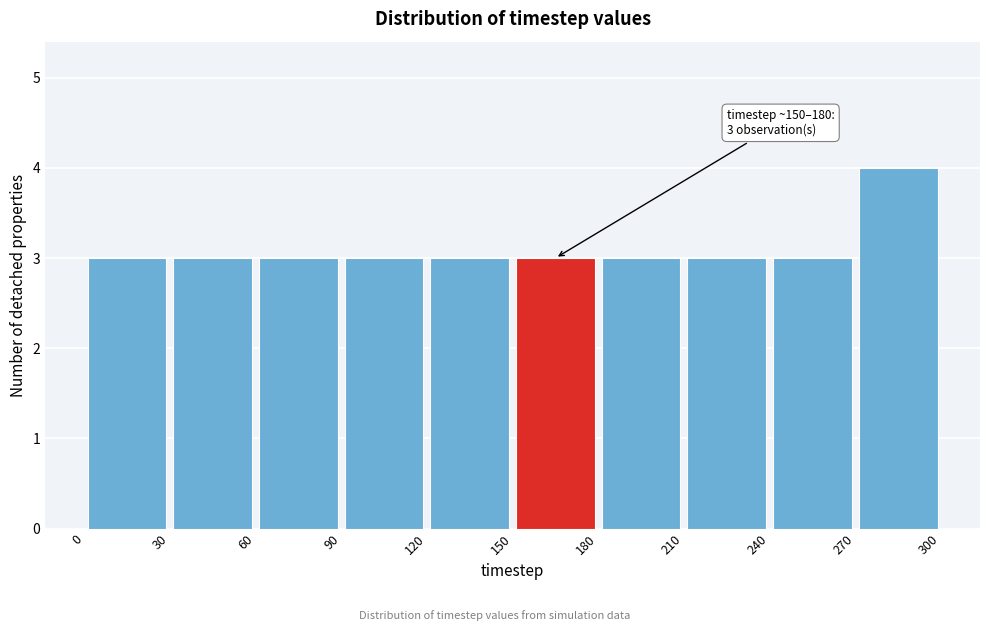

Which range on the x-axis has the tallest bar?

270 to 300